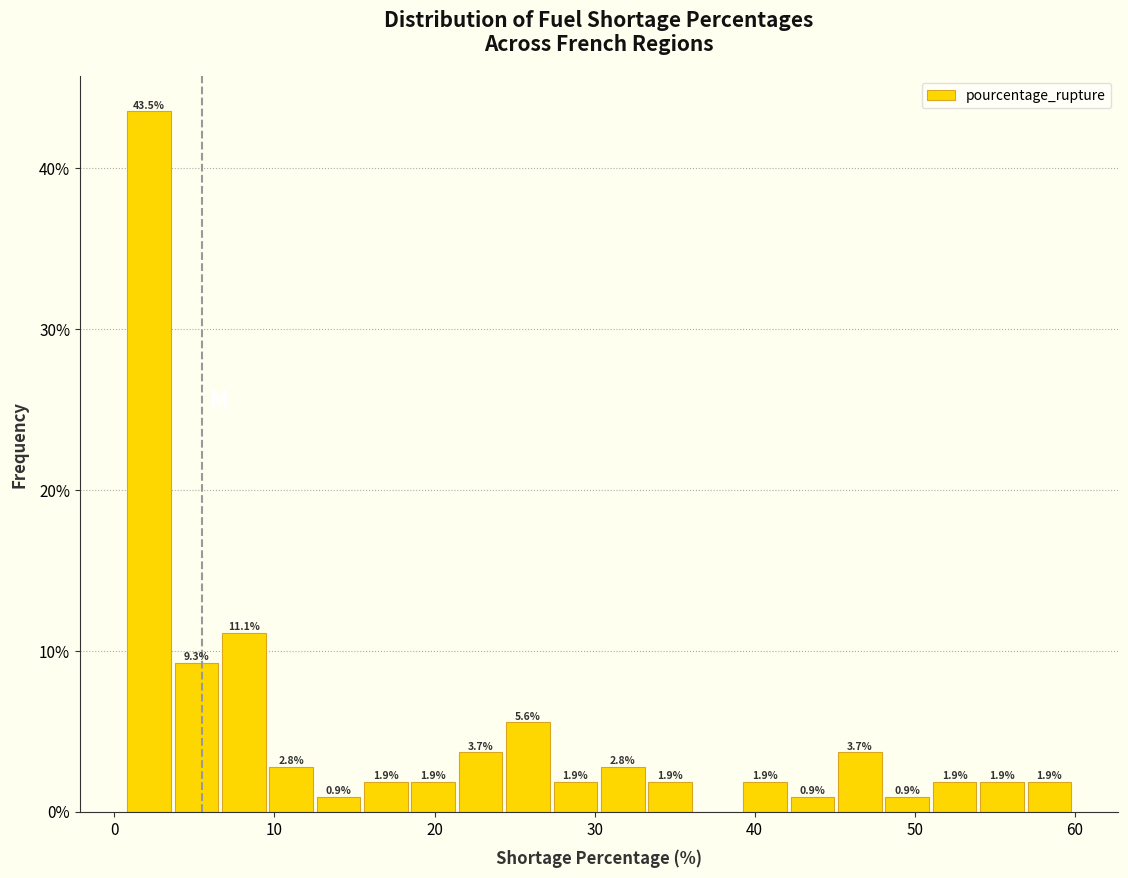

Read against the x-axis, roughly where is the centre of the tallest bar?

2